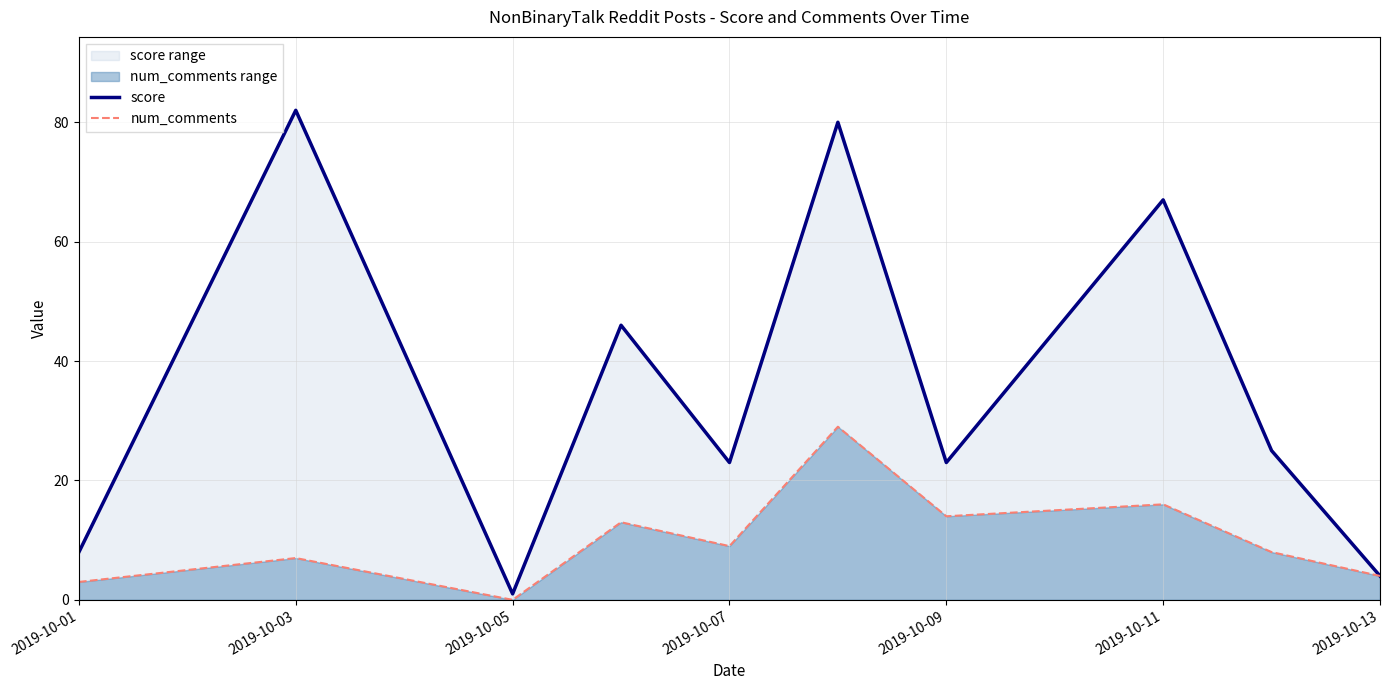

Is the value of num_comments at 2019-10-13 greater than the value of score at 2019-10-05?

Yes